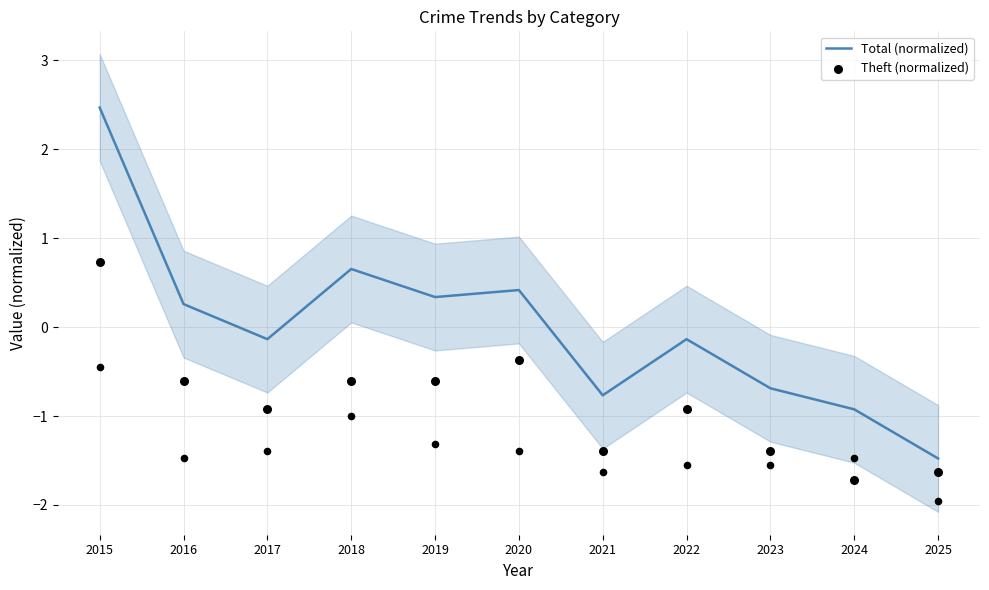

What is the total value across all series at 2019?

-0.3